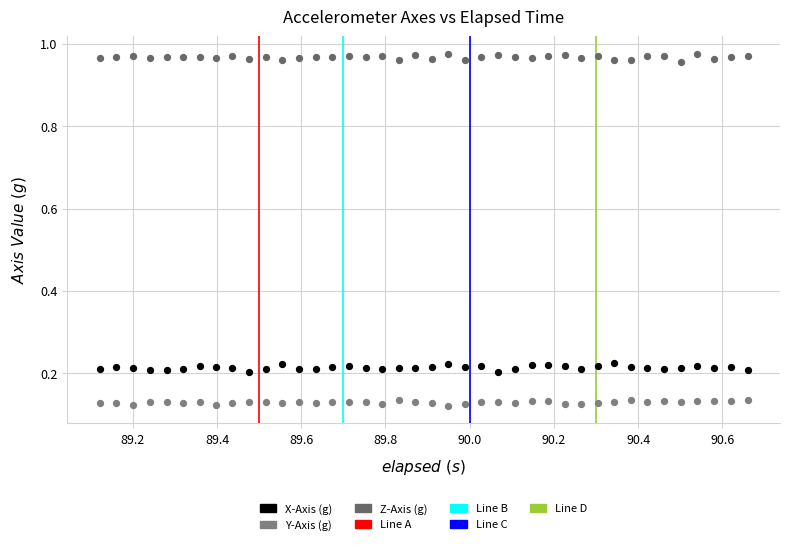

What is the X range (max minus min) for the scatter plot?

1.5